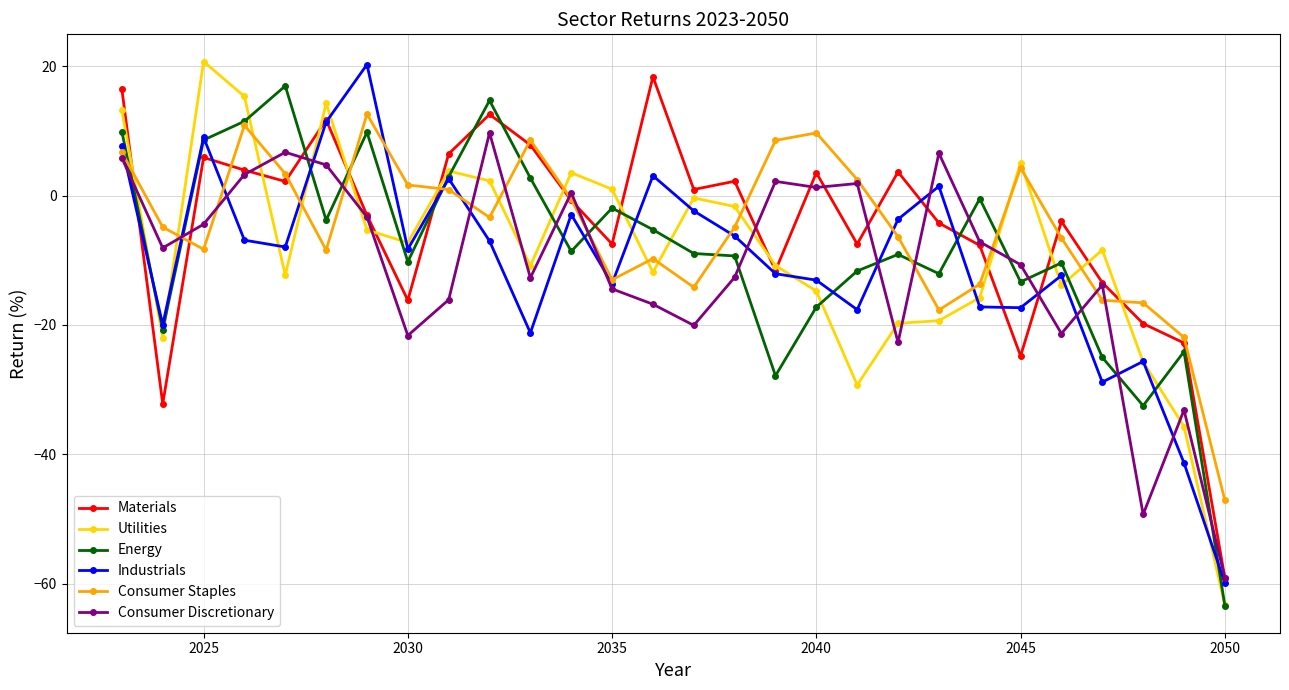

True or false: Consumer Staples has more than 0 interior local peaks.

True